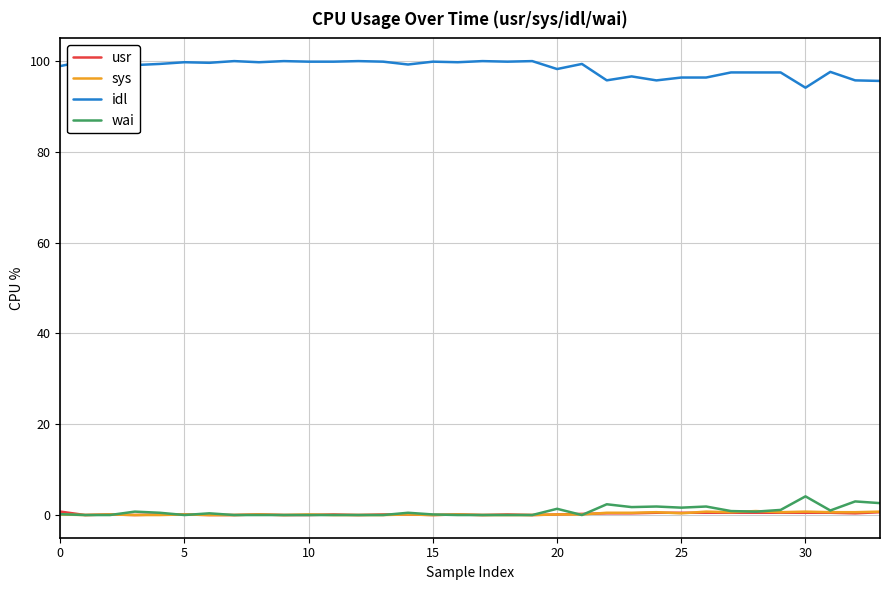

List the series in order of their peak value, highest first.

idl, wai, sys, usr